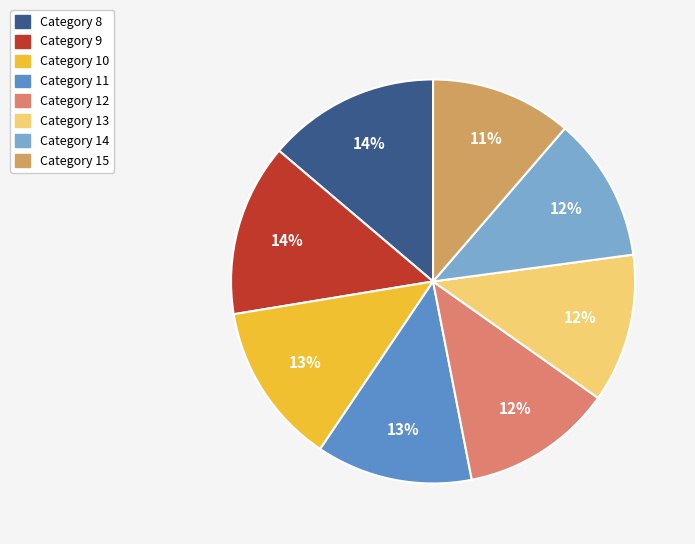

Rank the categories by value from lowest to highest.

15, 14, 13, 12, 11, 10, 9, 8